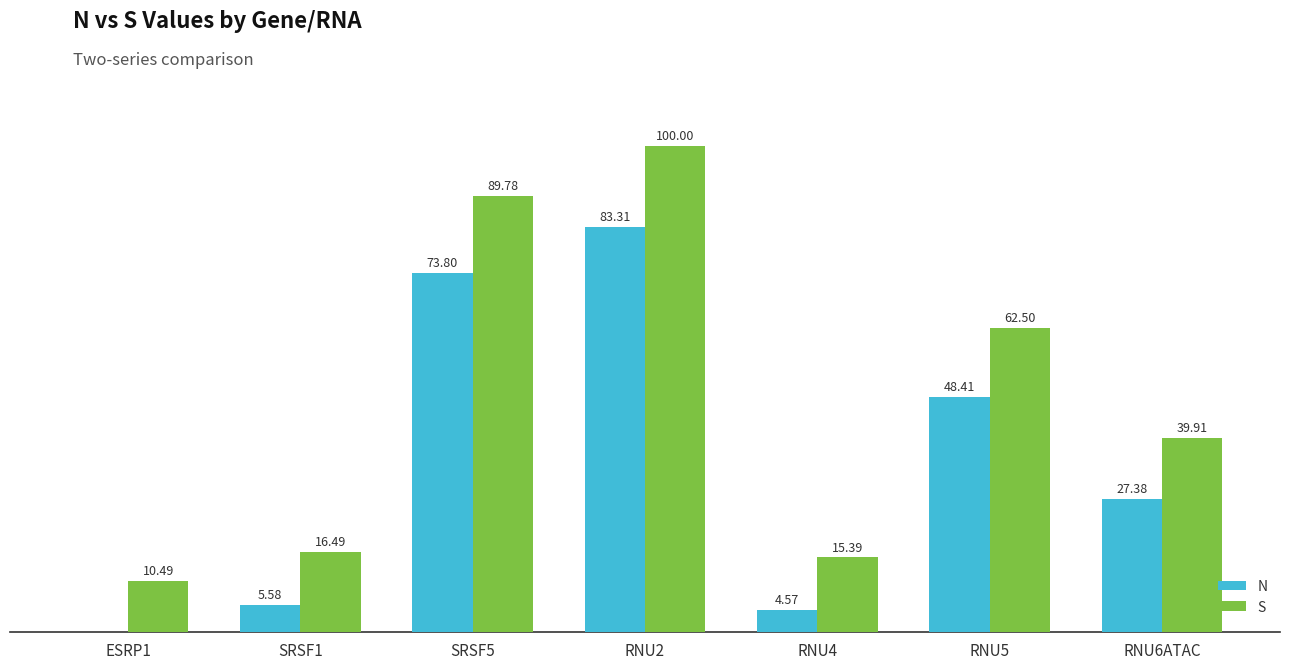

Is the value of N at ESRP1 greater than the value of S at RNU2?

No